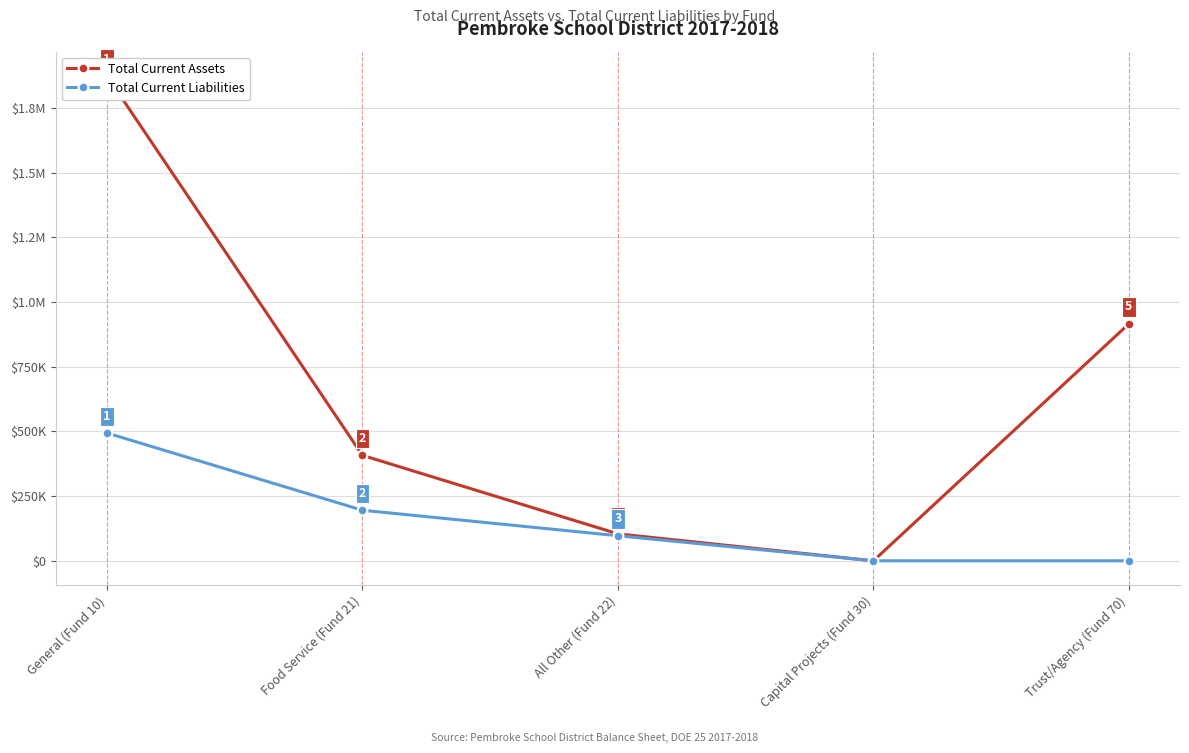

What position from the left is General (Fund 10)?

1